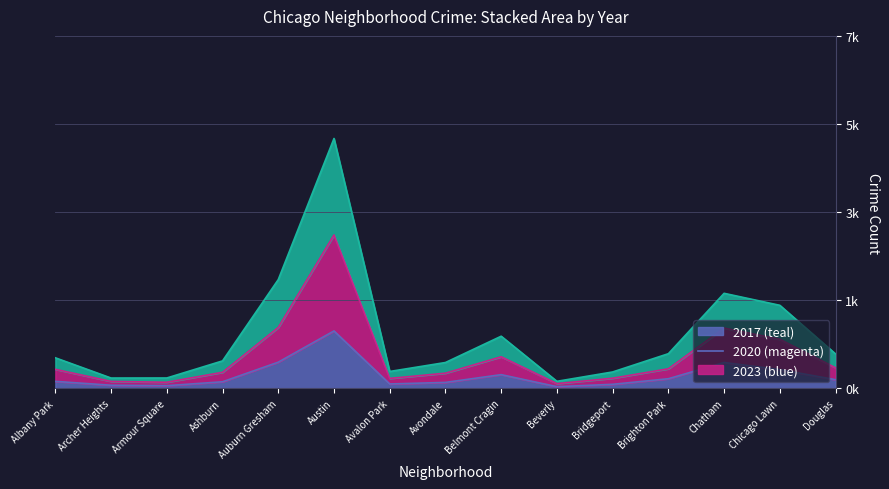

True or false: 2017 has a value of 2595 at Austin.

False